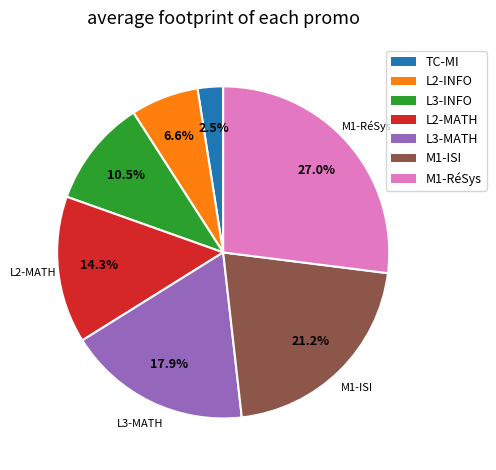

Does any single category account for the majority?

No